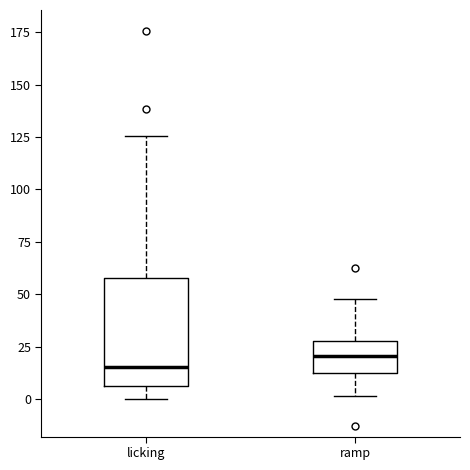

Which box's median line is the lowest?

licking